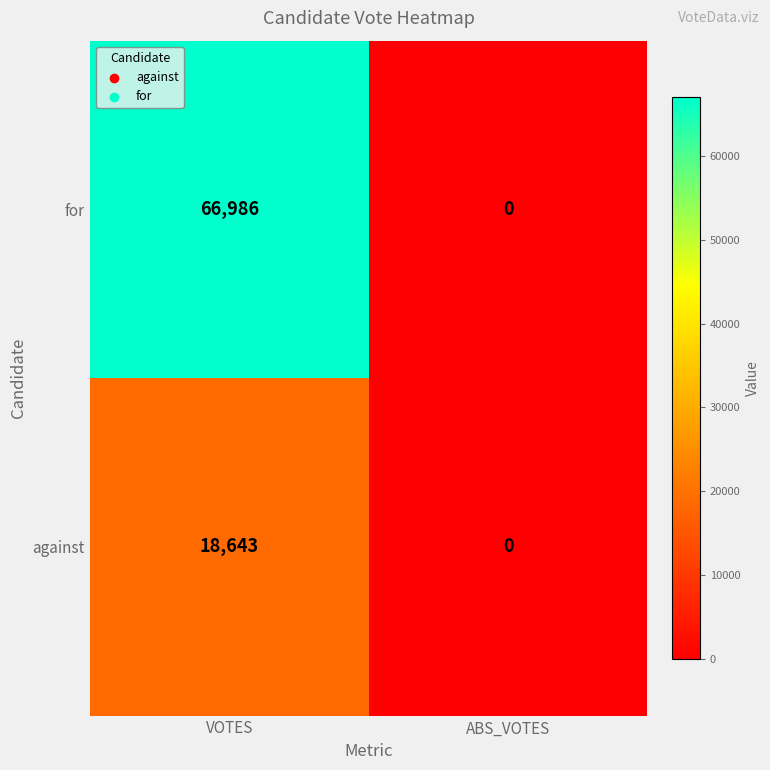

At which category is the sum across all series the highest?

VOTES